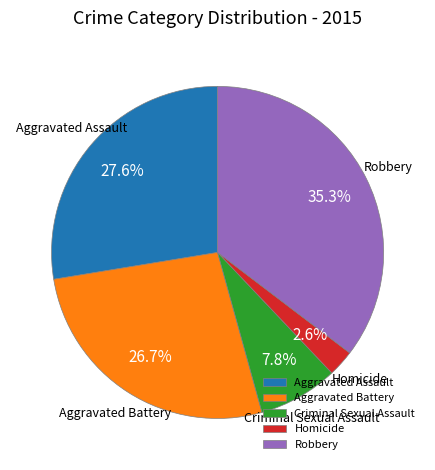

Which slice is the smallest?

Homicide